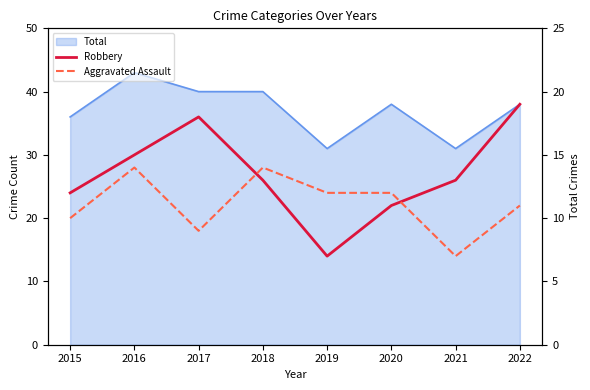

True or false: Aggravated Assault and Robbery cross at least once.

True